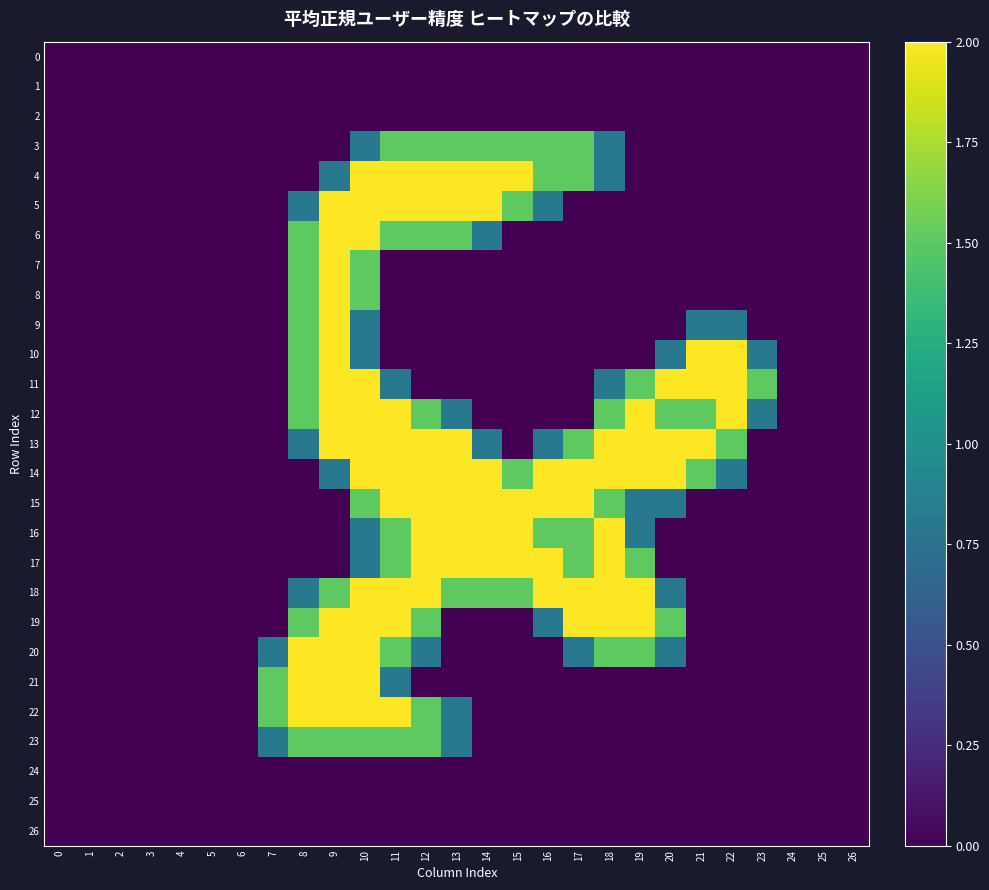

How many data points does each series have?

27